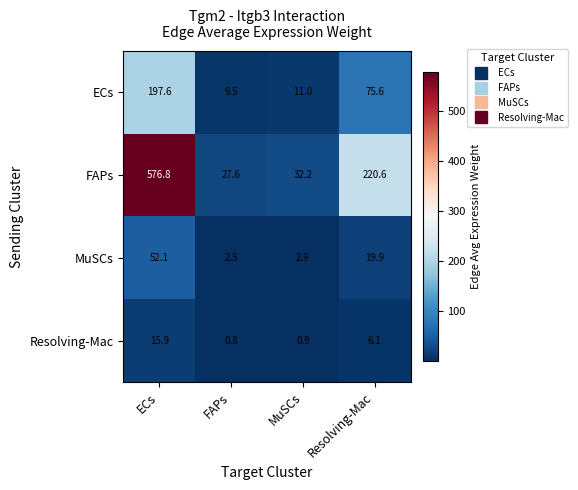

At which label does ECs first exceed 75?

ECs